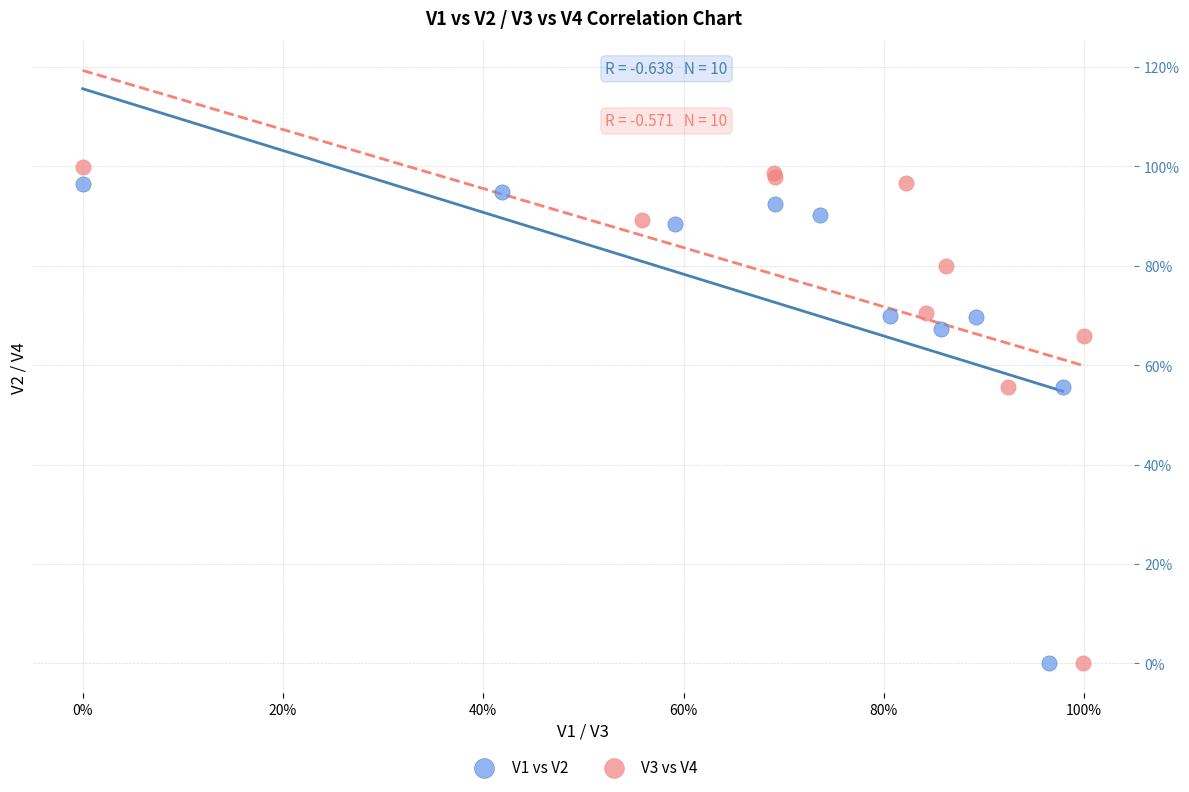

Which series has the largest Y range (max minus min)?

V3 vs V4